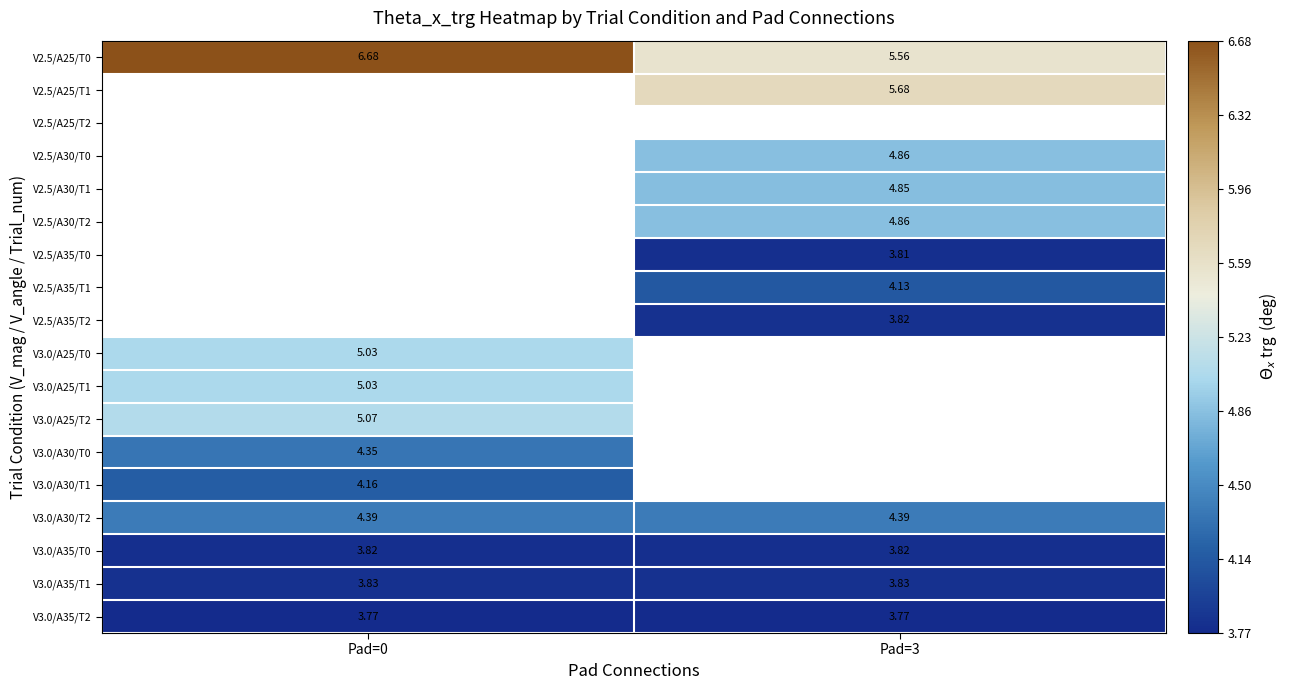

At how many categories does at least one series exceed 4?

2